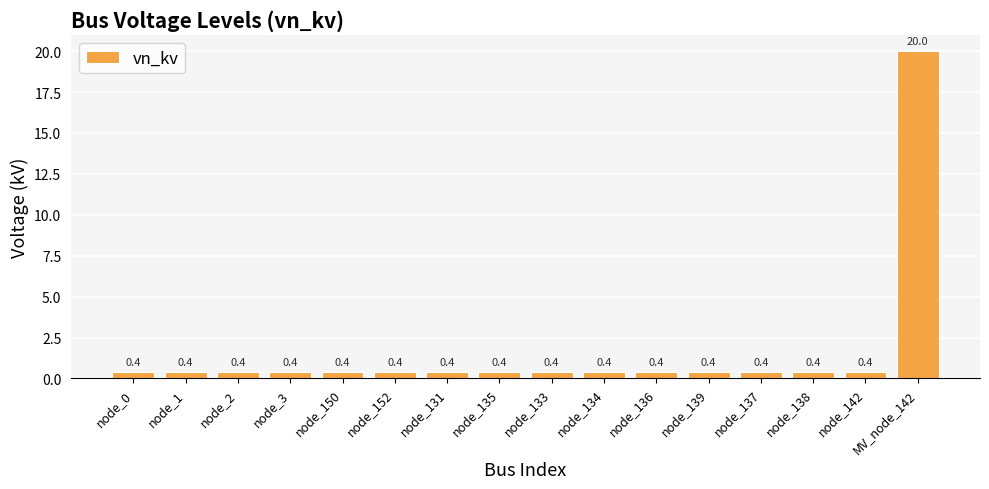

Reading left to right, extract all data points from this chart.

node_0=0.4	node_1=0.4	node_2=0.4	node_3=0.4	node_150=0.4	node_152=0.4	node_131=0.4	node_135=0.4	node_133=0.4	node_134=0.4	node_136=0.4	node_139=0.4	node_137=0.4	node_138=0.4	node_142=0.4	MV_node_142=20.0